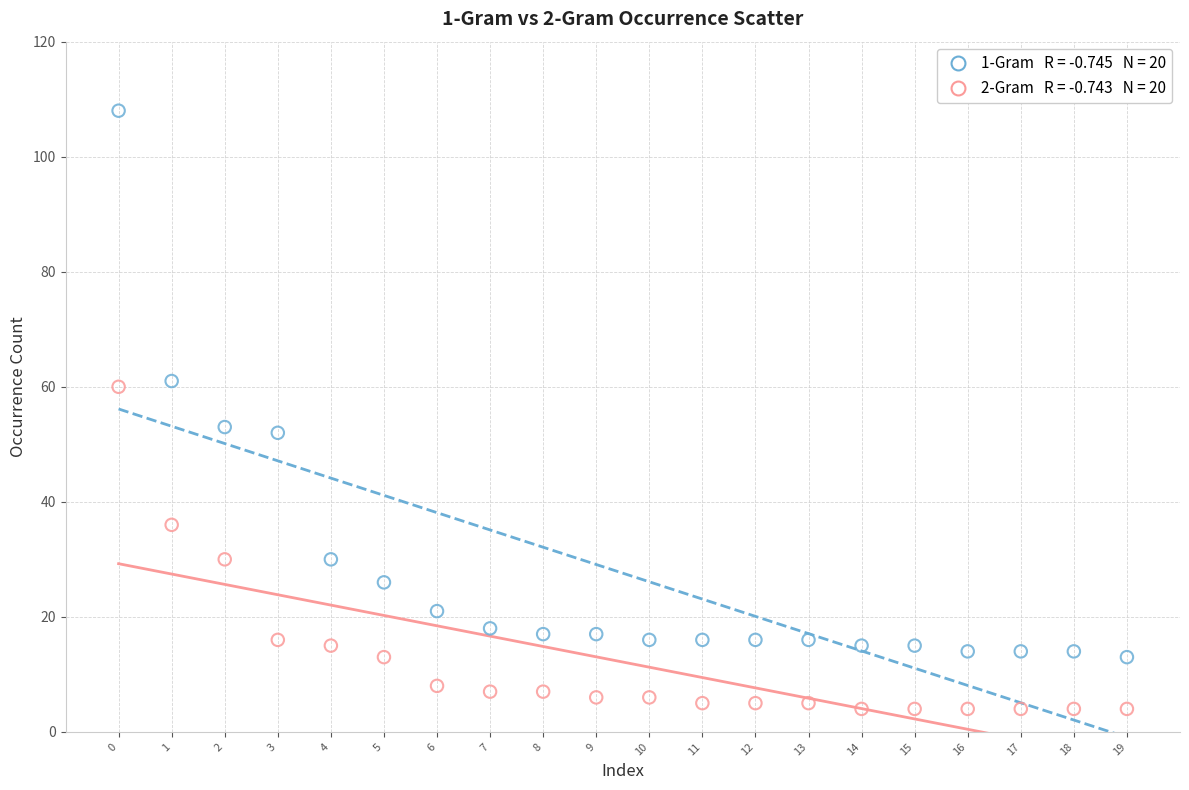

Across all data points, what is the range of Y values (max minus min)?

104